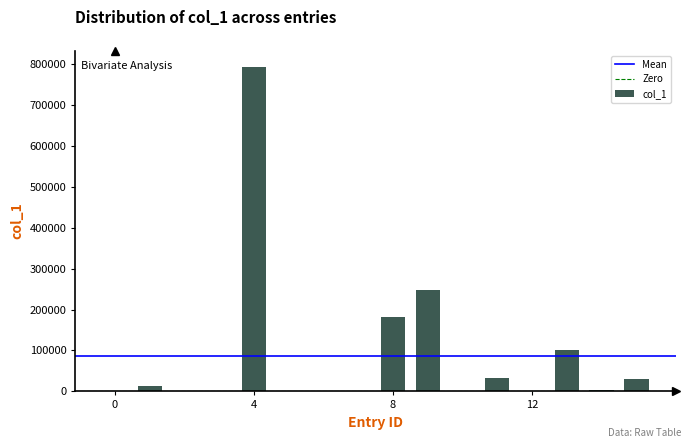

What is the greatest value displayed?

792207